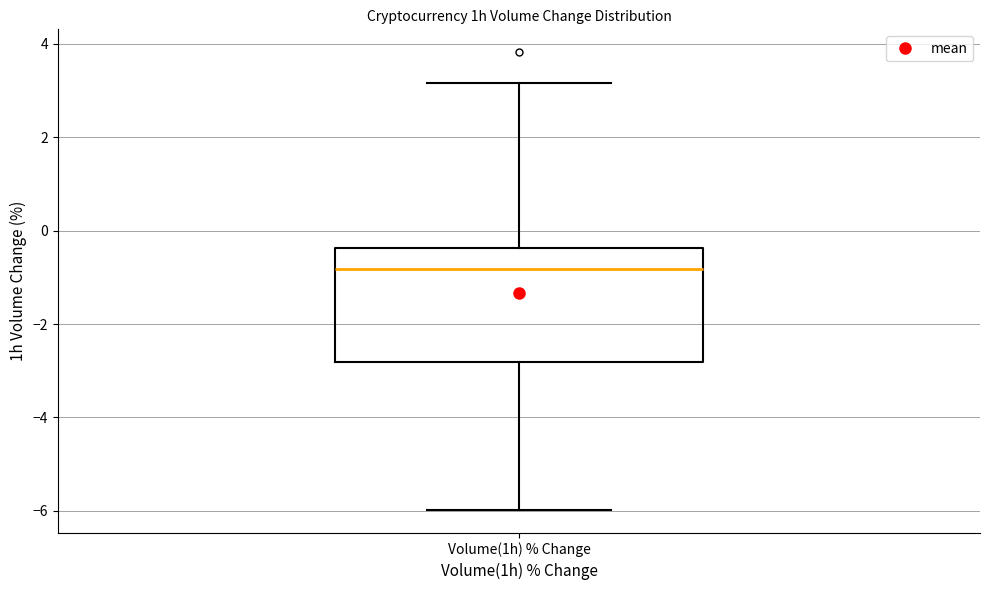

Read this box plot against the y-axis: the position of the median line, the range covered by the box, and the ends of both whiskers. The values are not printed on the chart, so give them approximately, as read against the axis.

median -0.8, box -2.8 to -0.4, whiskers -6.0 to 3.2